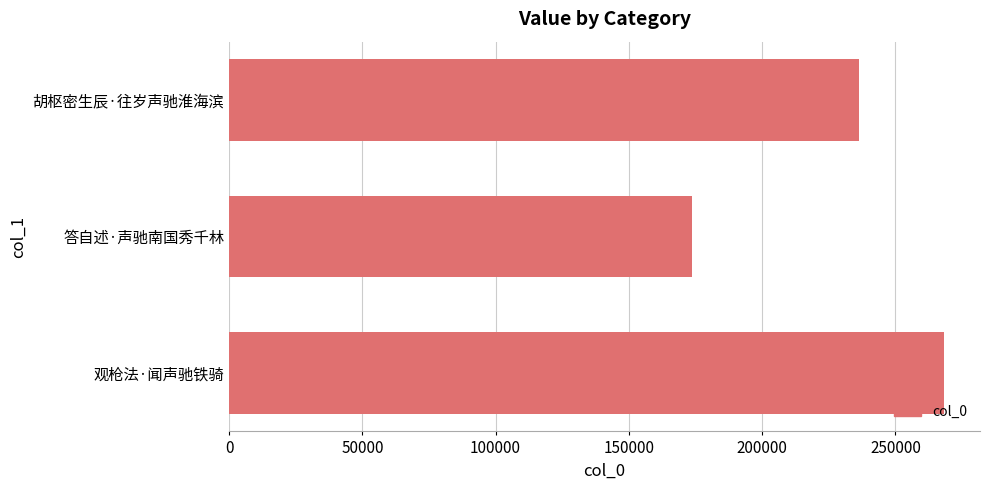

Reading bottom to top, transcribe all the data shown in this chart.

268286	173637	236405